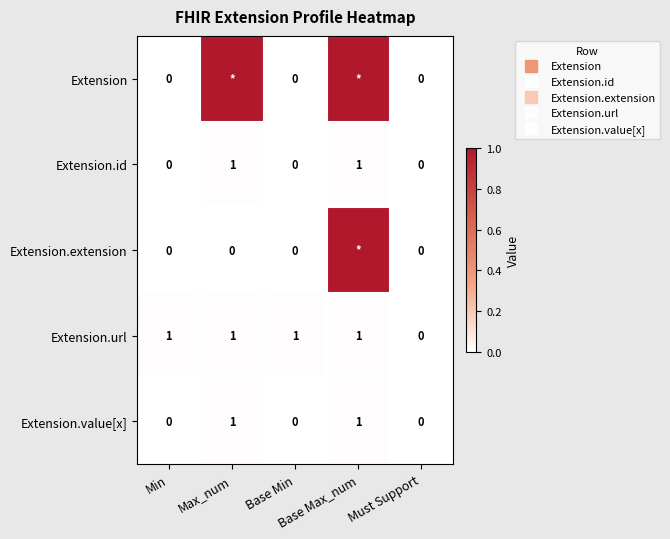

Is it true that Extension.extension equals 1.0 at Base Max_num?

True